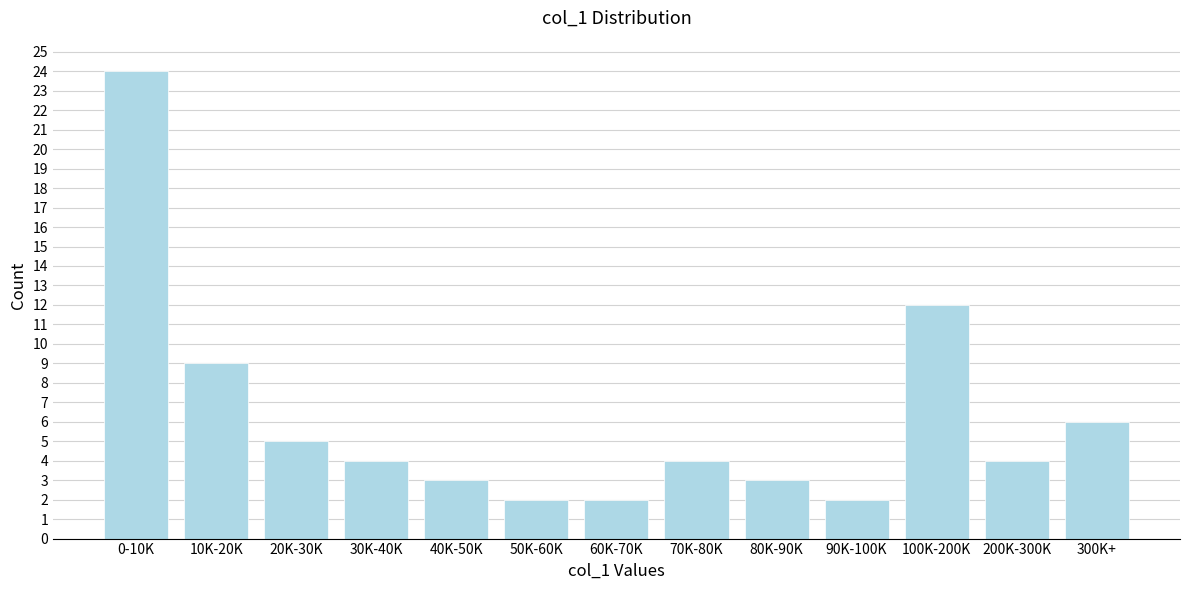

Reading right to left, what are all the values shown in this chart?

300K+=6	200K-300K=4	100K-200K=12	90K-100K=2	80K-90K=3	70K-80K=4	60K-70K=2	50K-60K=2	40K-50K=3	30K-40K=4	20K-30K=5	10K-20K=9	0-10K=24